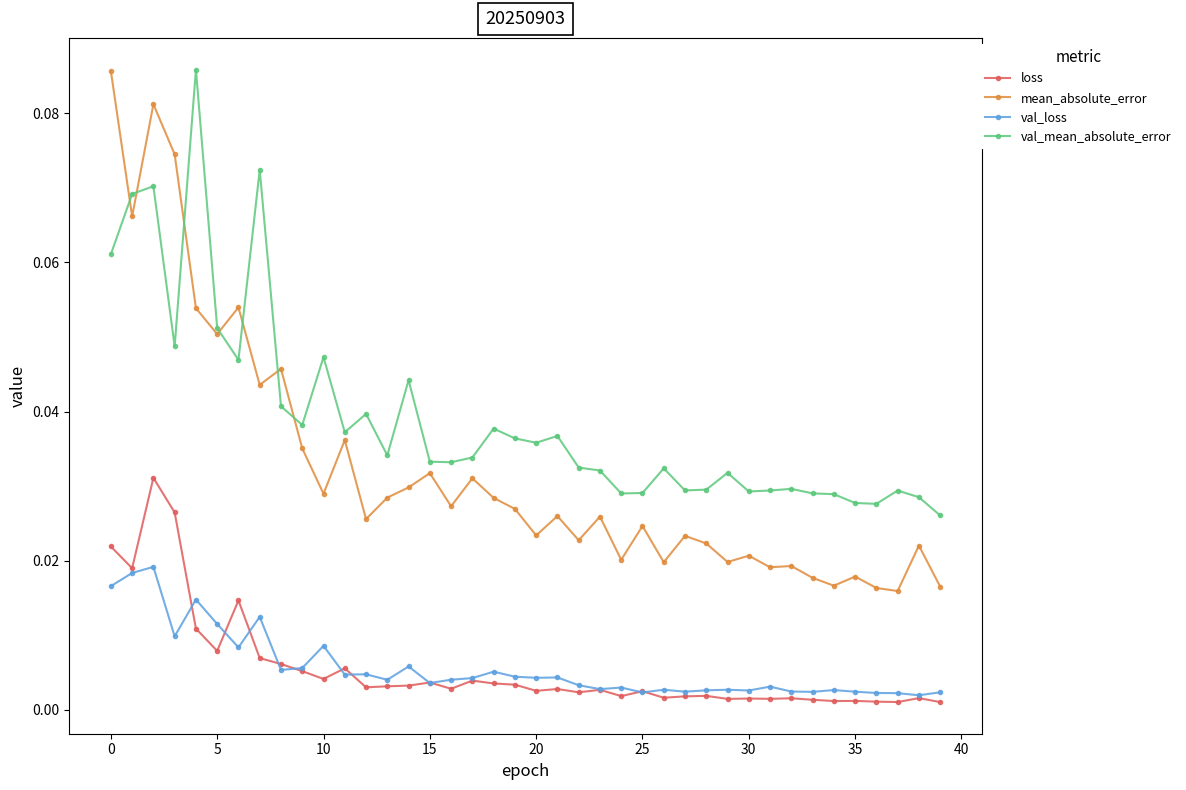

What is the sum of all val_loss values?

0.2